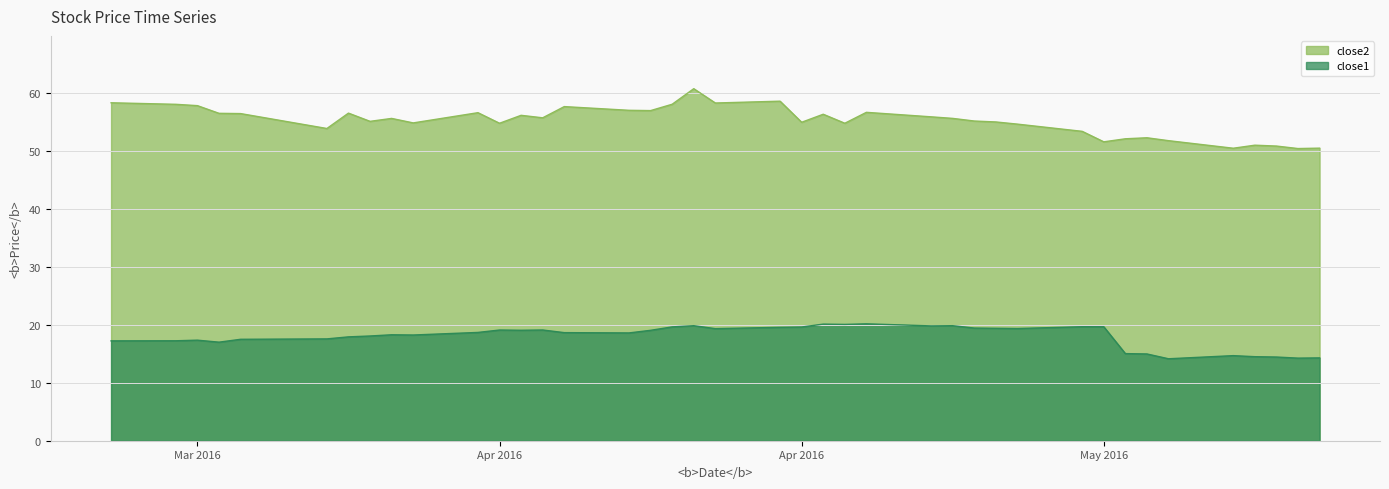

List the series in order of their overall mean, lowest first.

close1, close2